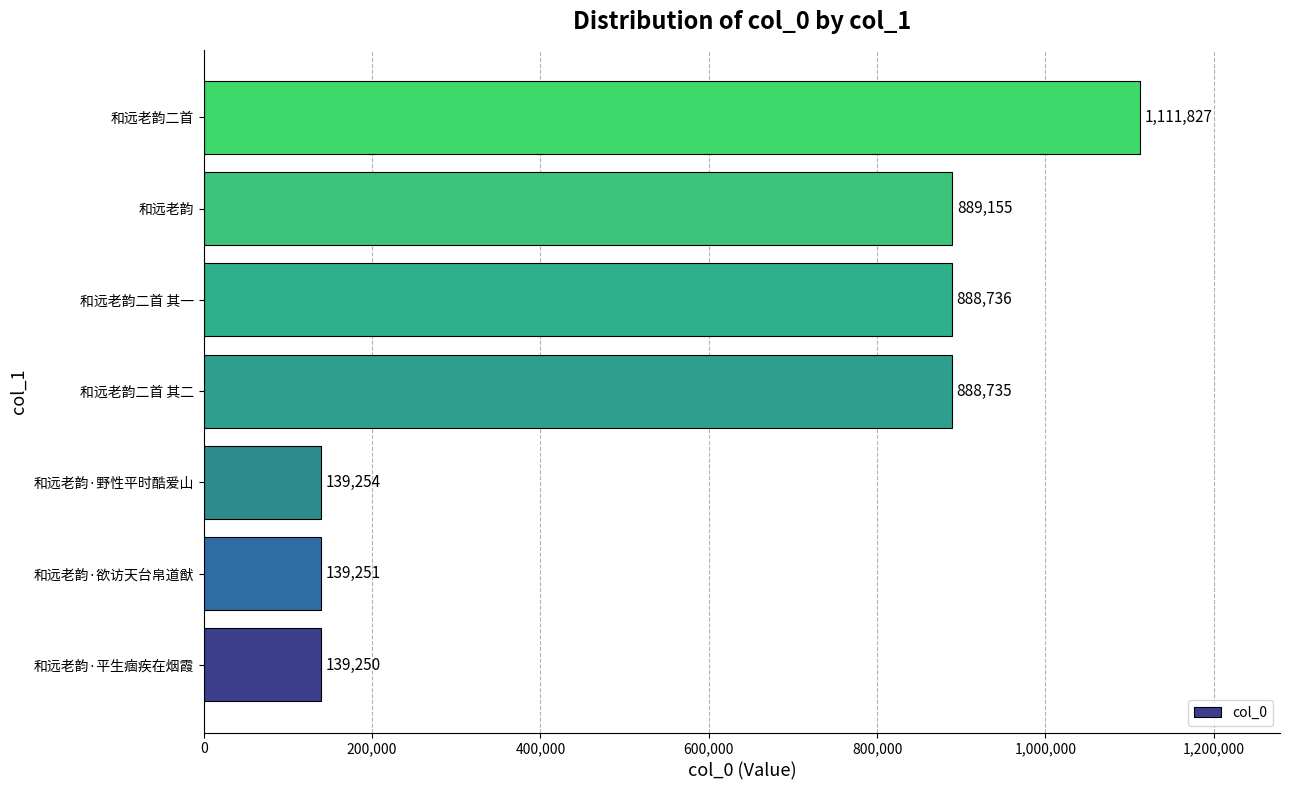

Is it true that the value at 和远老韵二首 其一 is 1303317?

False